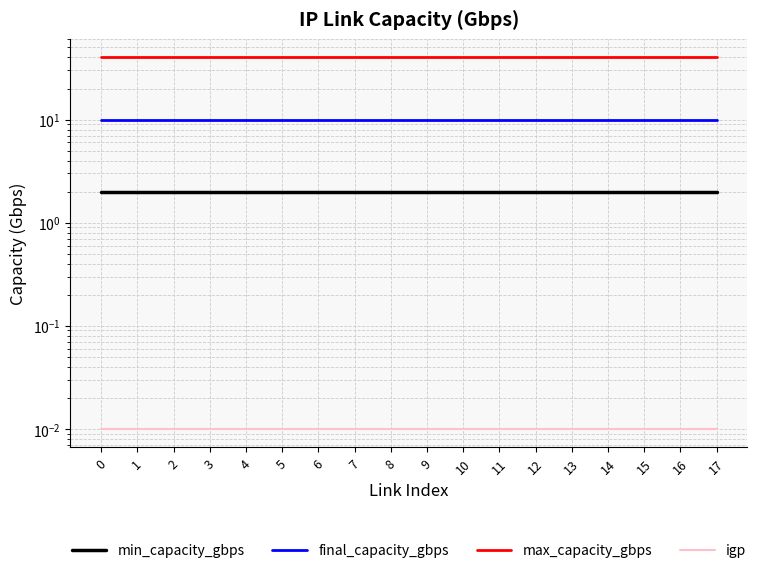

Does the chart display data point markers on the line(s)?

No